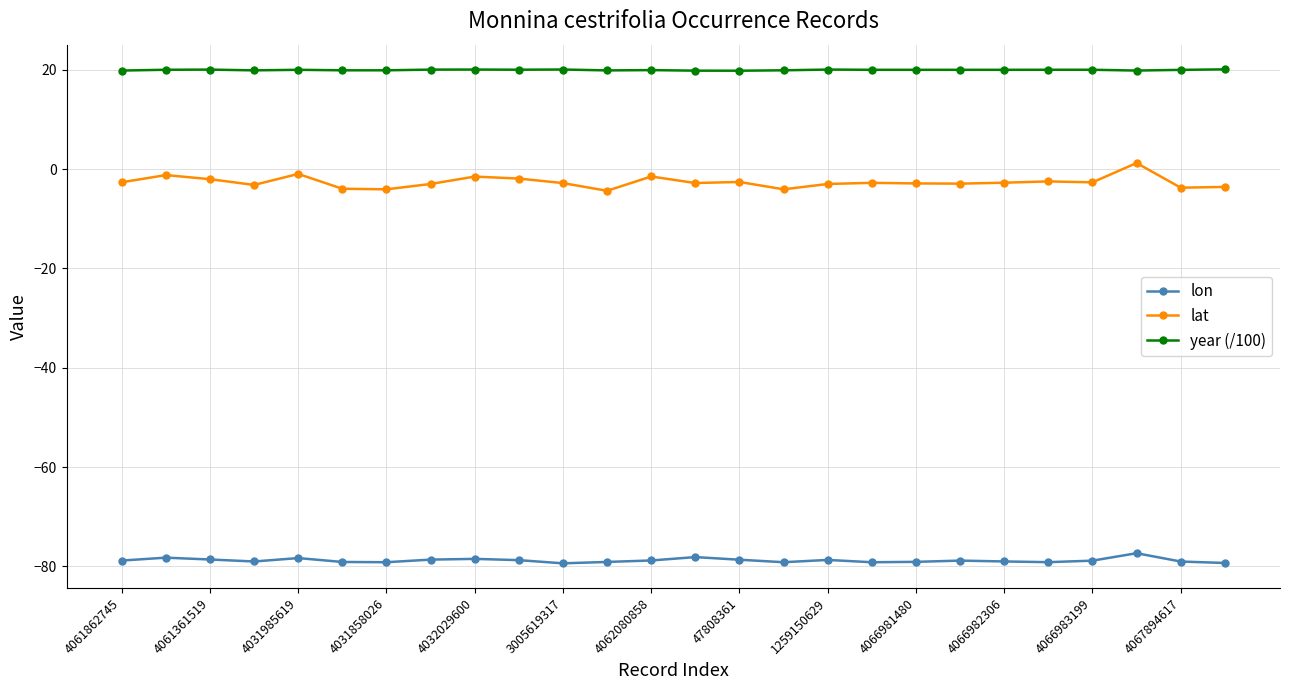

Count the number of categories in the chart.

26